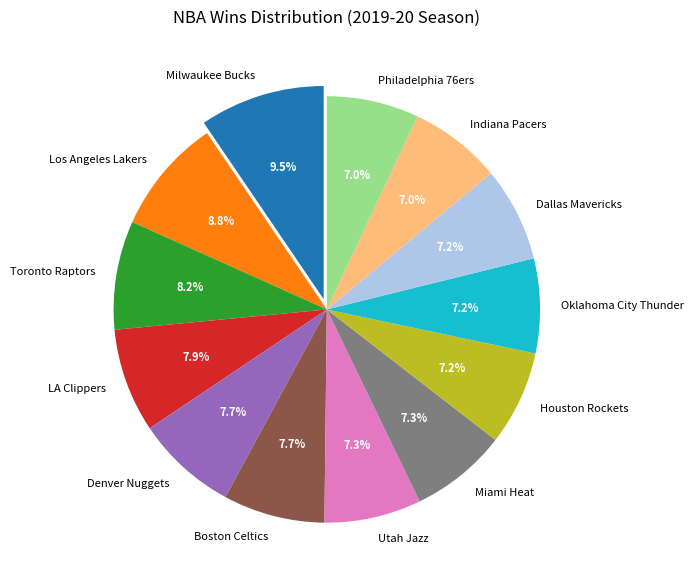

What percentage is the Indiana Pacers slice, to the nearest percent?

7%